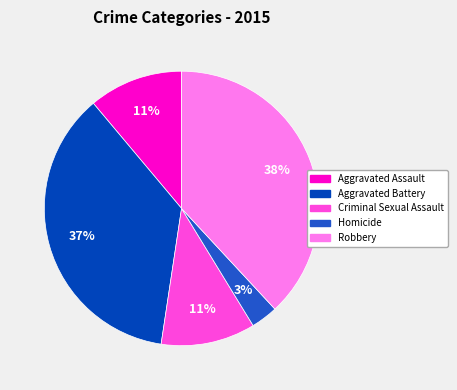

Between Robbery and Criminal Sexual Assault, which is larger?

Robbery